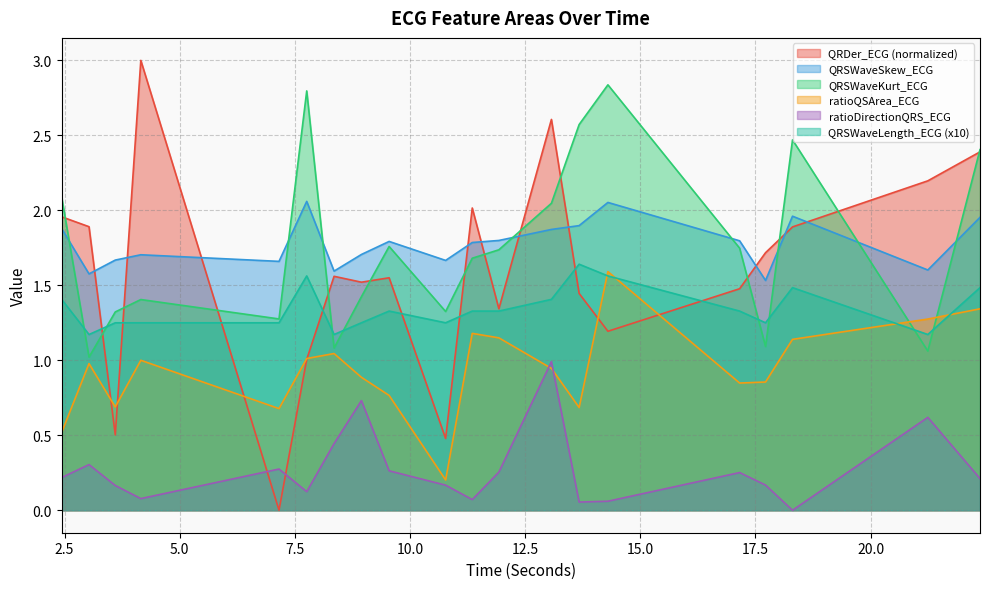

What is the label of the 6th point from the right?

14.296875